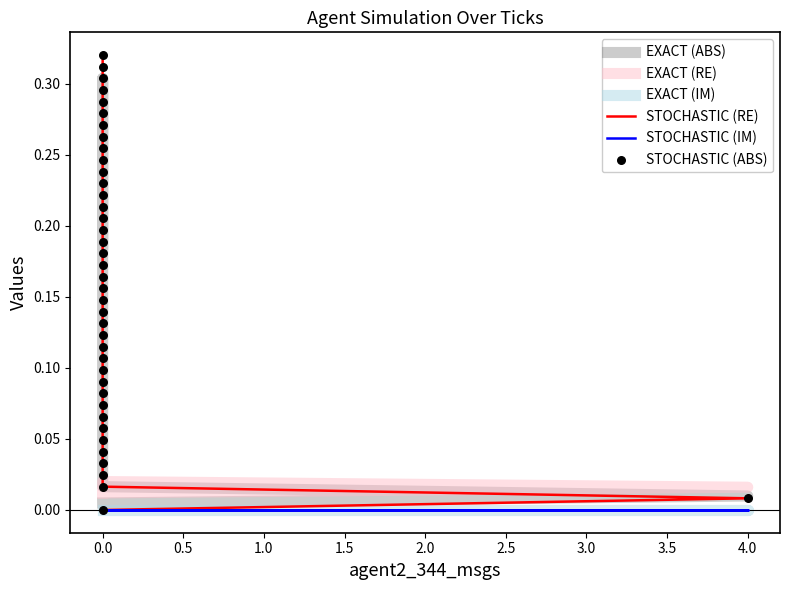

Which series has the largest Y range (max minus min)?

STOCHASTIC (RE)